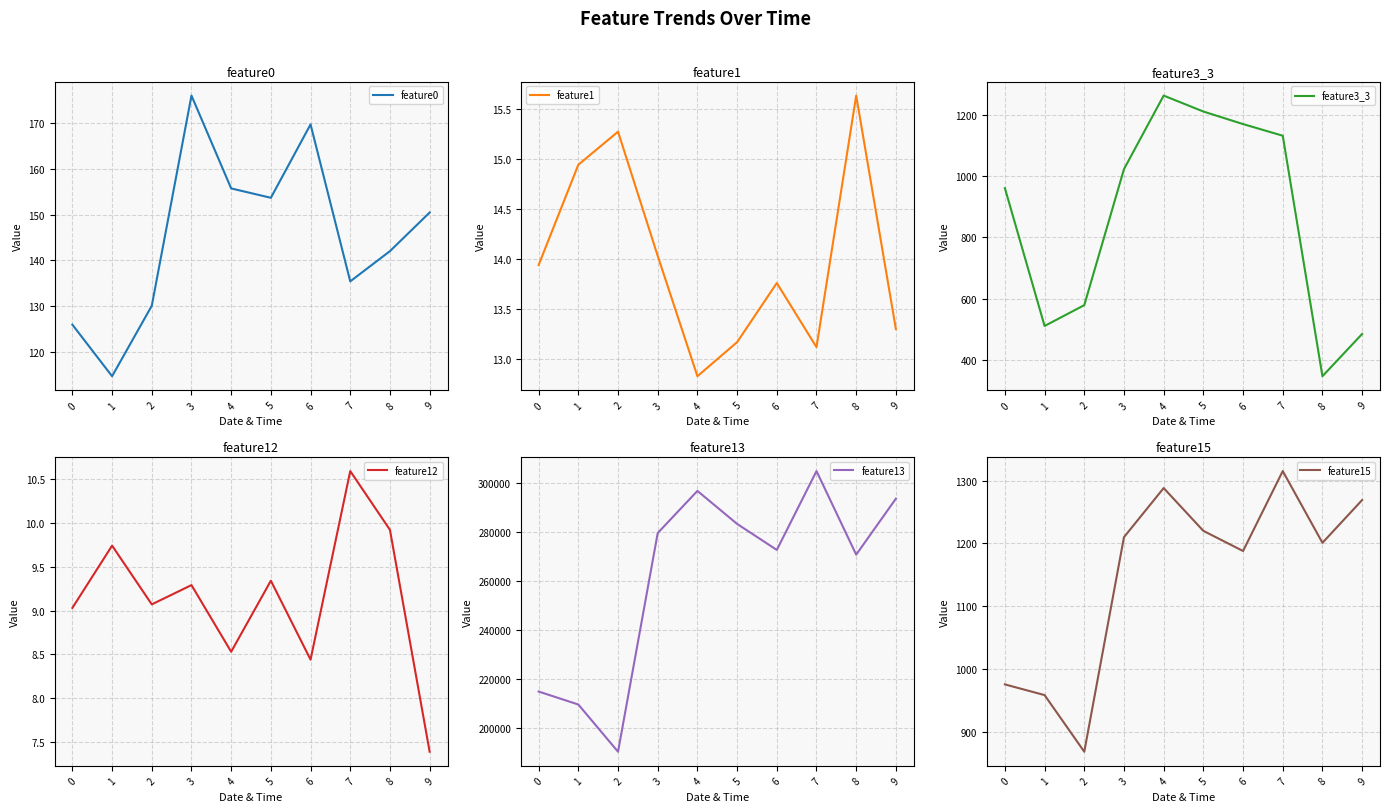

Which series has the largest total across all categories?

feature13